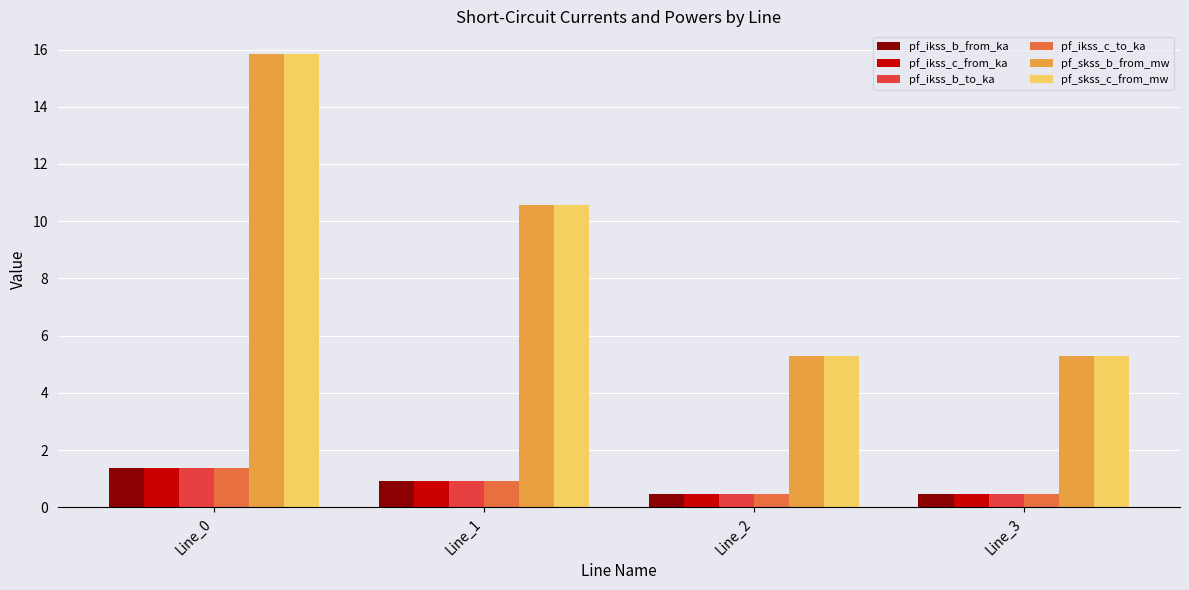

At which label is pf_skss_c_from_mw closest to 10?

Line_1